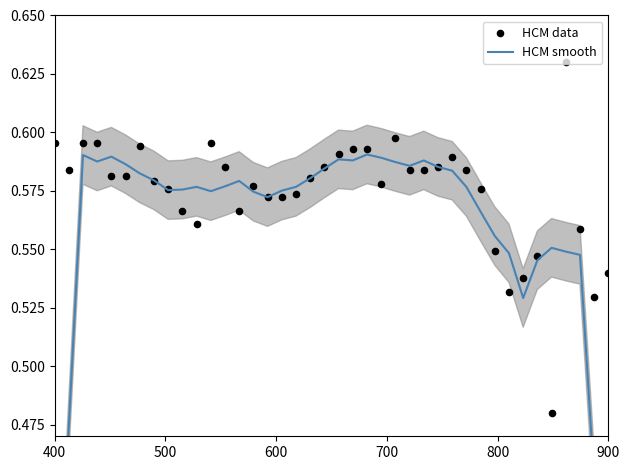

Which series has the largest total across all categories?

HCM data